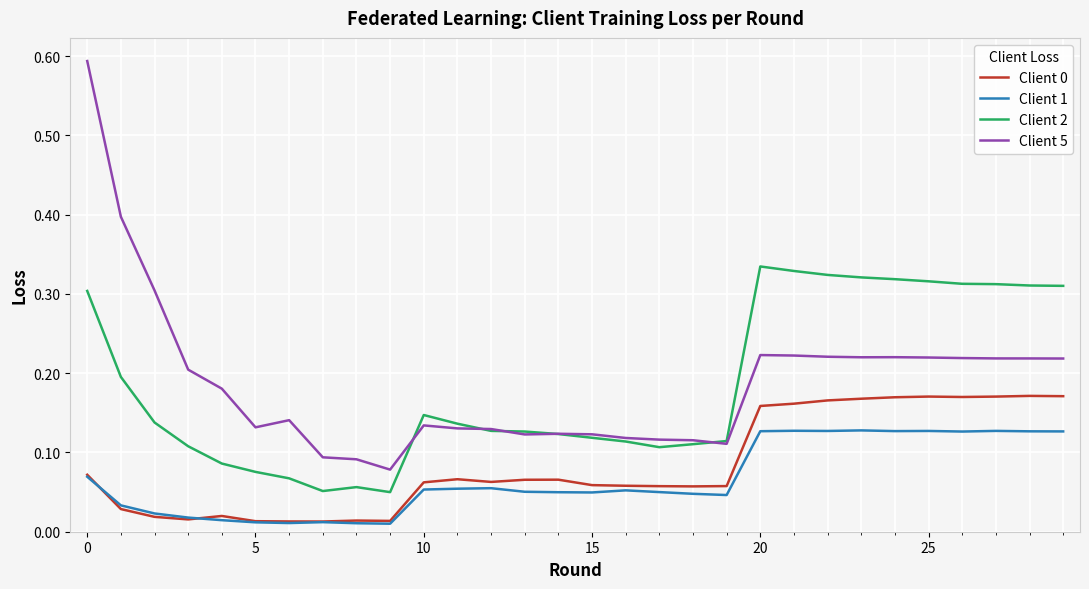

Which series has the widest spread of values?

Client 5